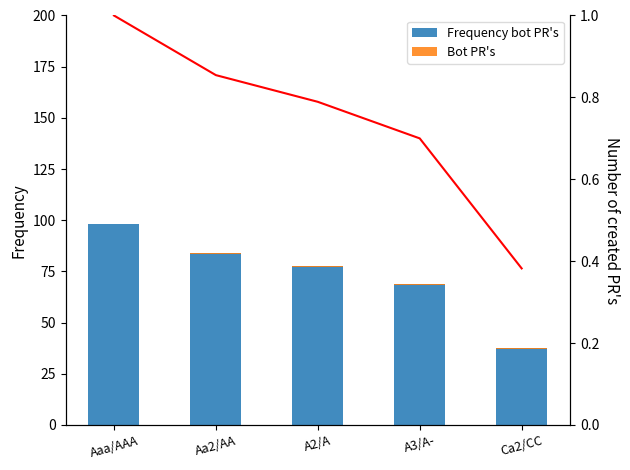

How many cumulative values are between 0 and 1?

5